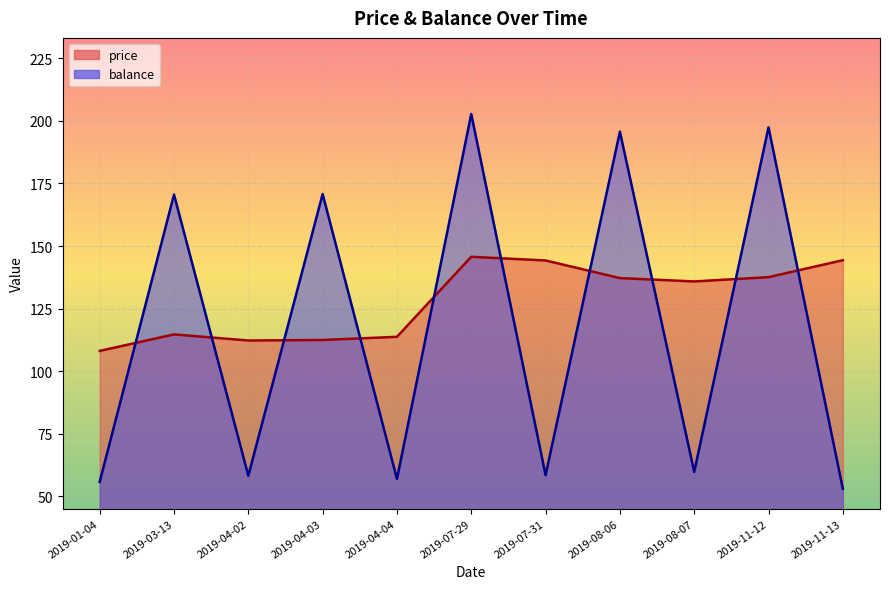

True or false: balance has a value of 262.5 at 2019-03-13.

False